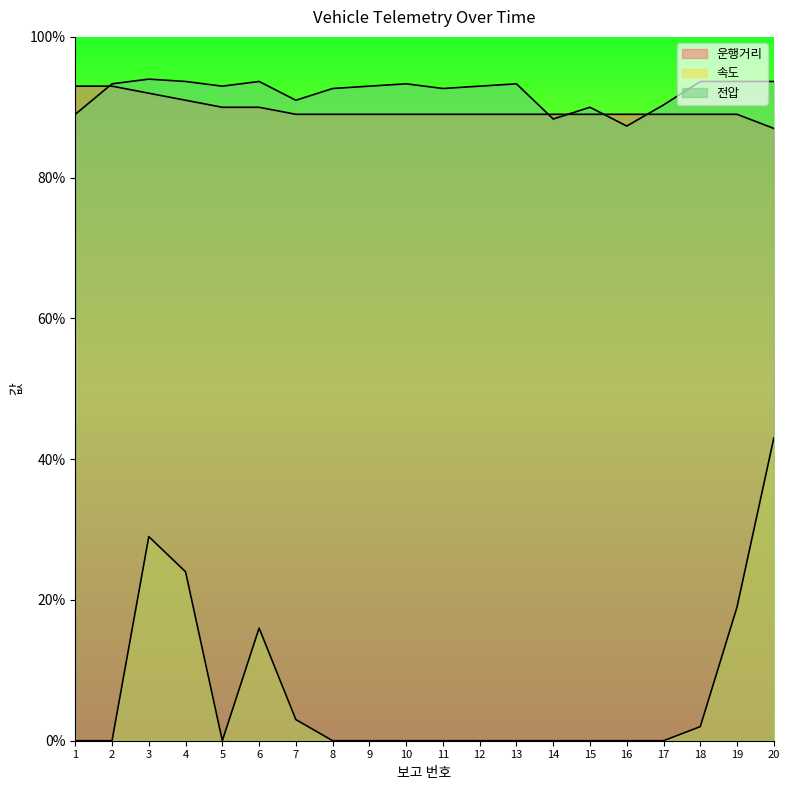

How many lines are shown in the chart?

3